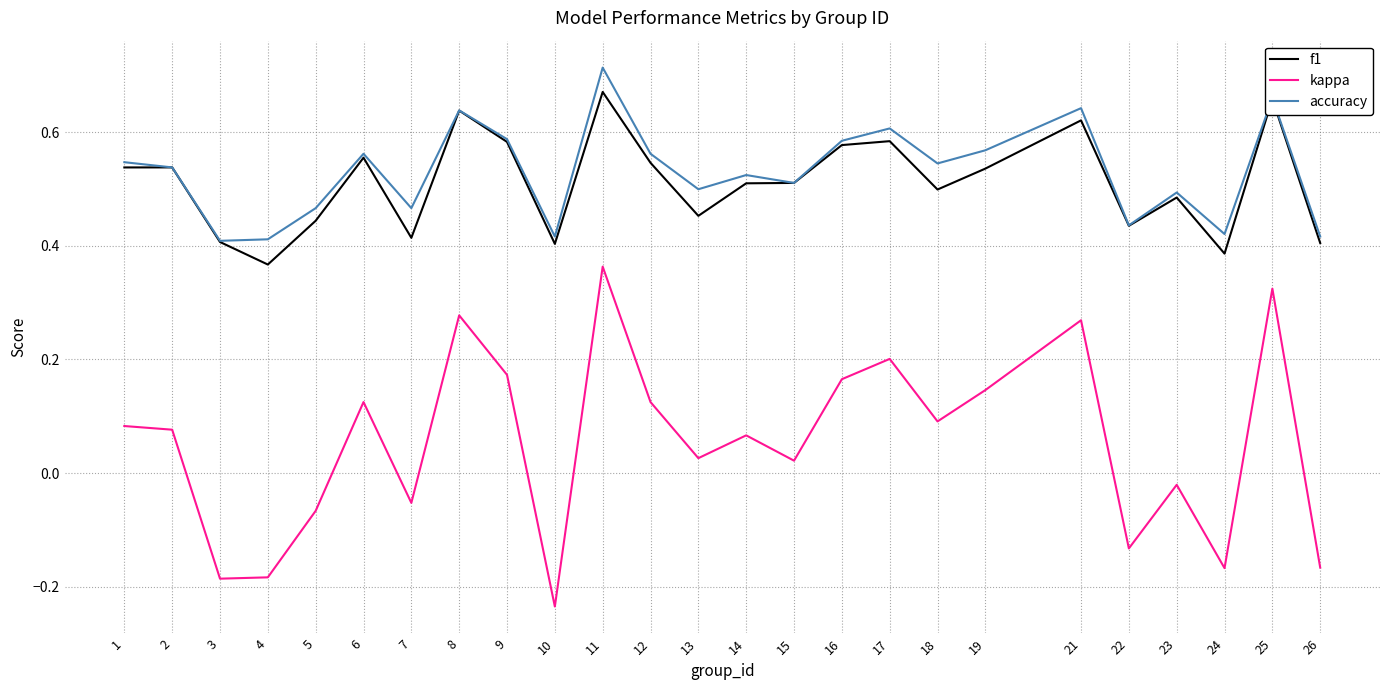

Which series changed the most between 3 and 25?

kappa